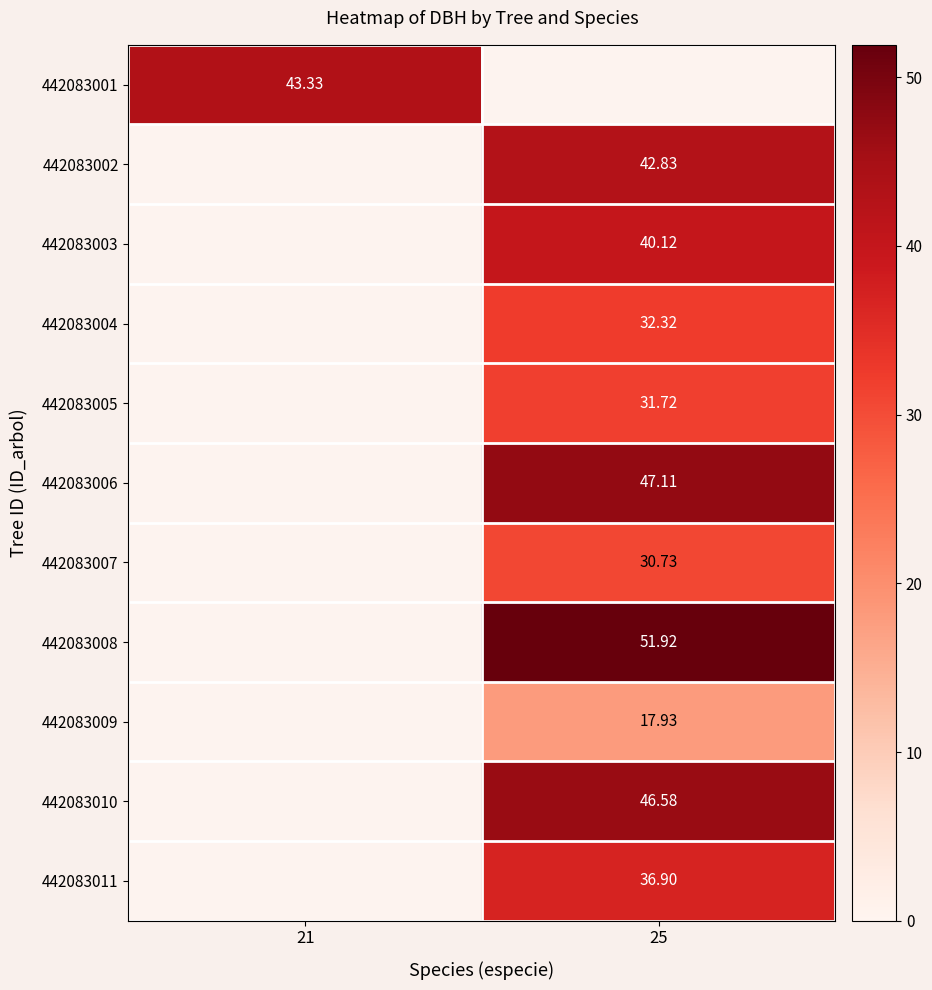

What is the maximum value shown in the chart?

51.9